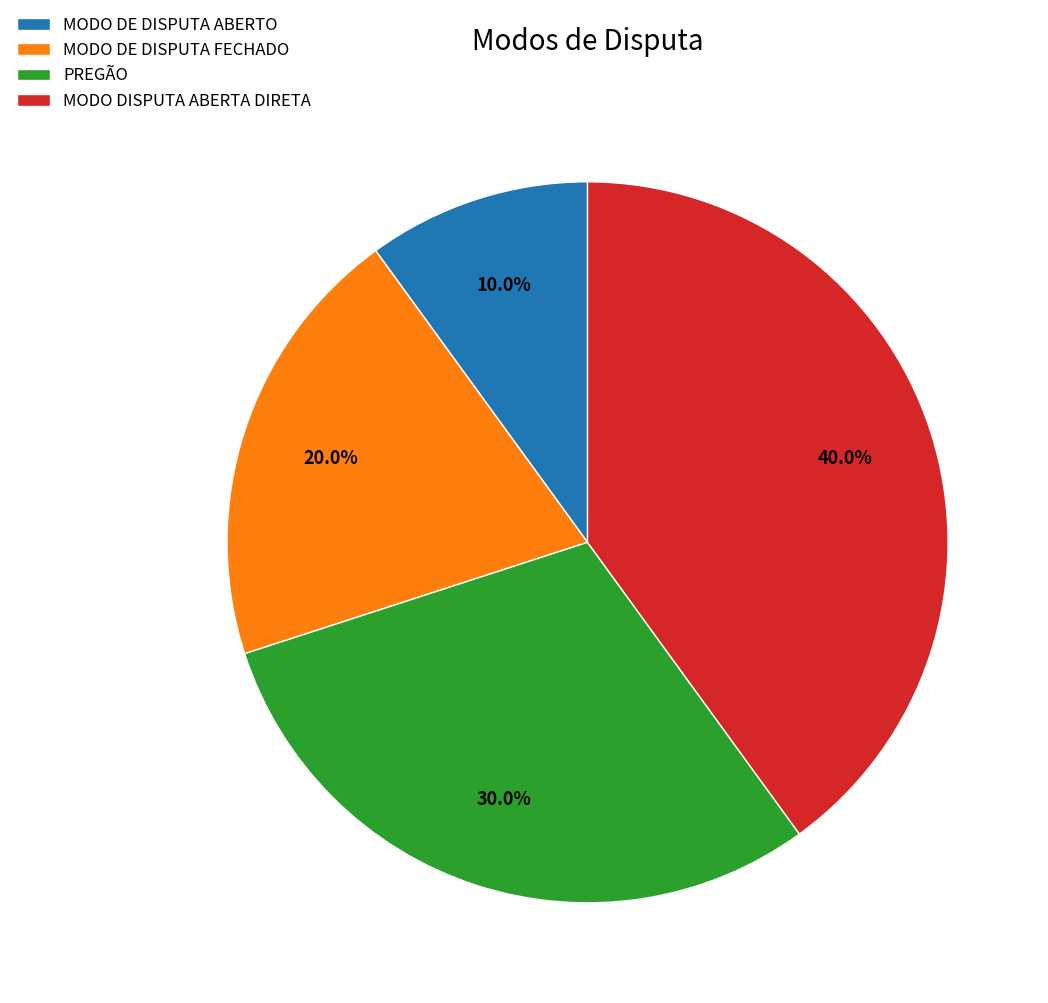

To the nearest percent, what percentage of the pie is MODO DISPUTA ABERTA DIRETA?

40%